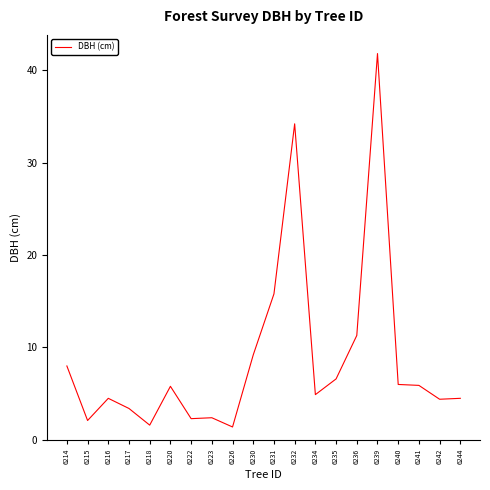

What is the smallest value displayed?

1.4